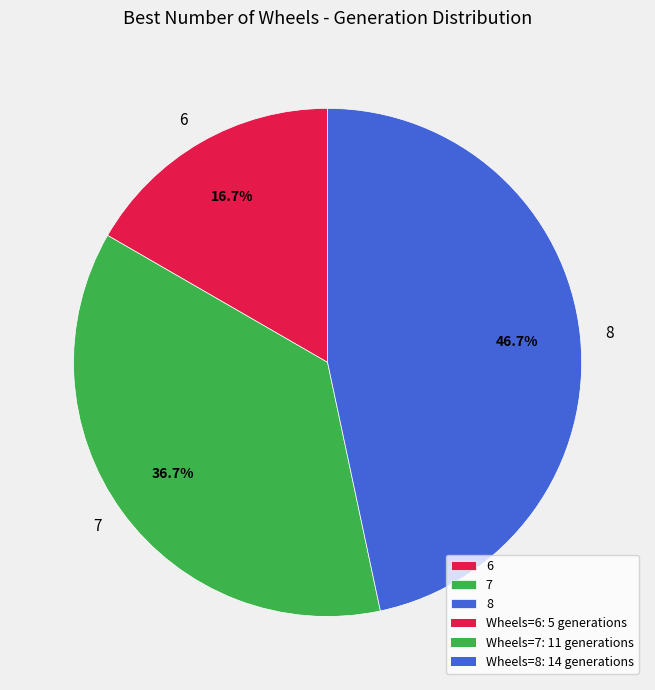

Count the number of slices in the pie.

3